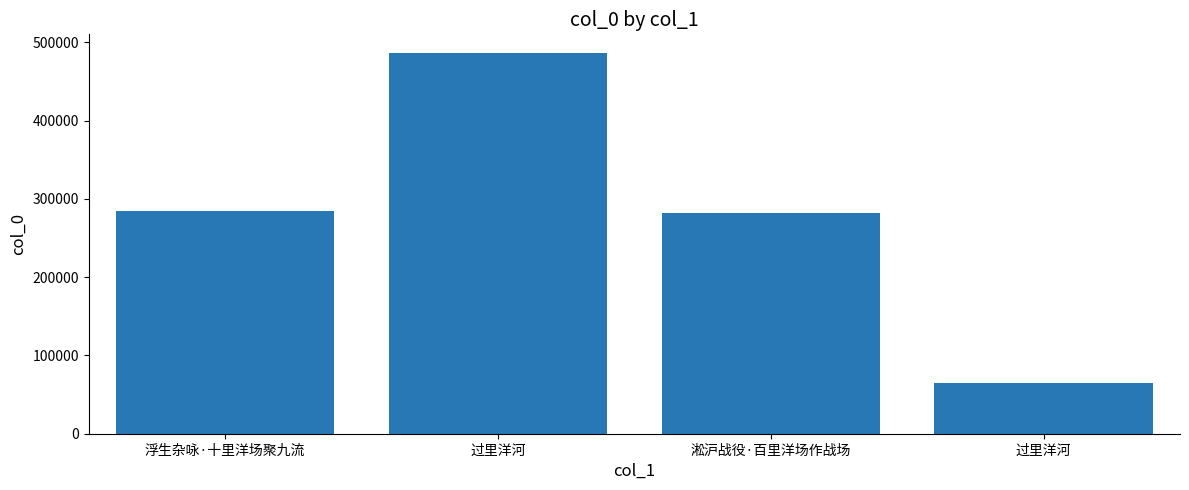

Which has a higher value, 淞沪战役·百里洋场作战场 or 过里洋河?

过里洋河